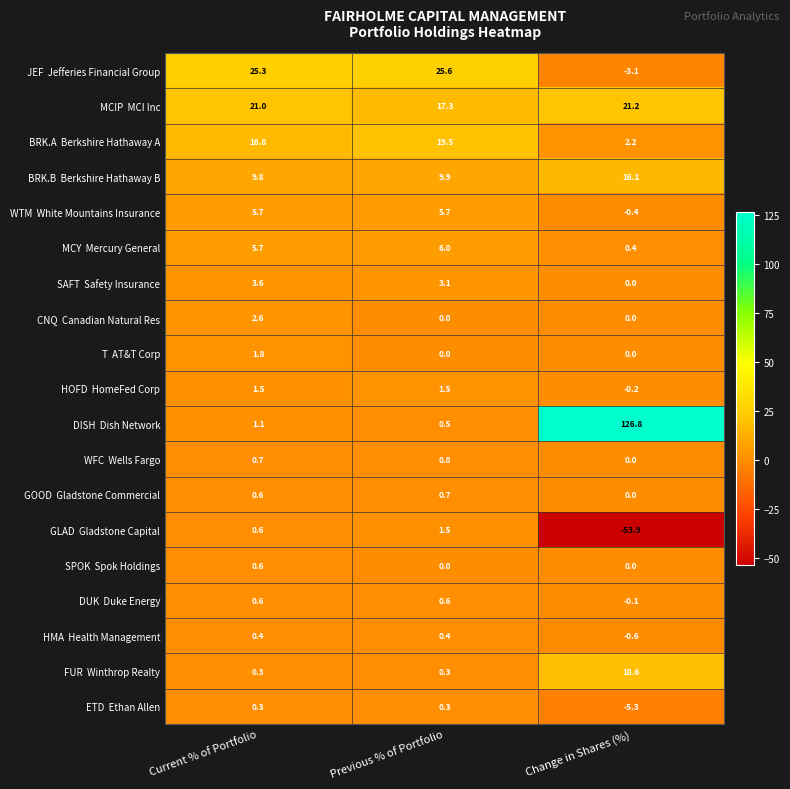

What is the maximum value shown in the chart?

126.8